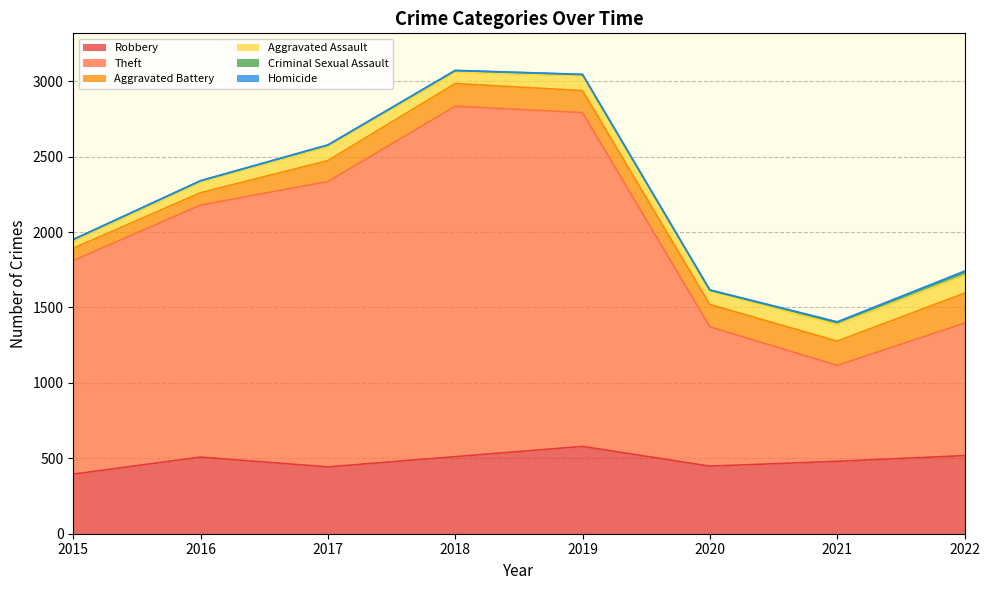

What is the difference between the second highest and minimum values in the Criminal Sexual Assault series?

11